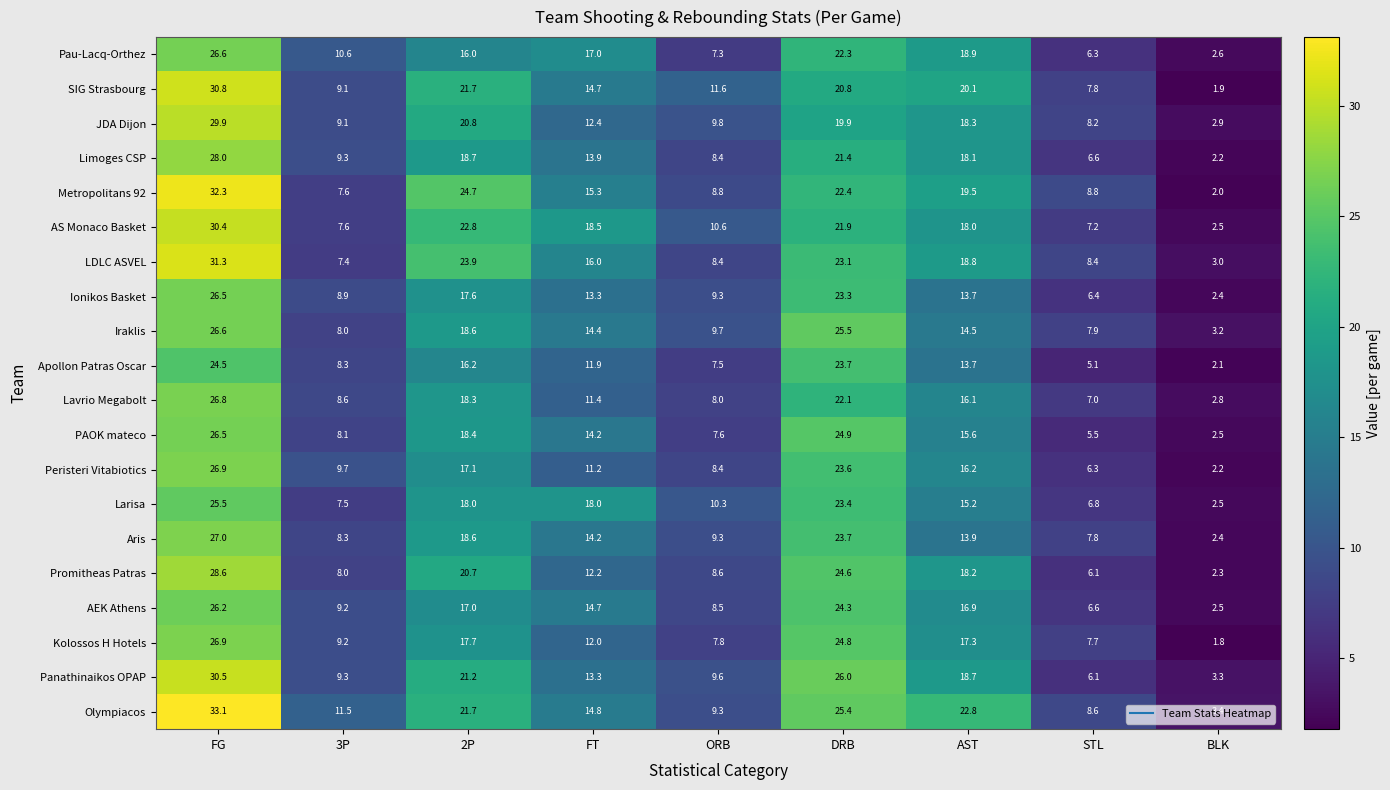

Read the AEK Athens value at ORB.

8.5